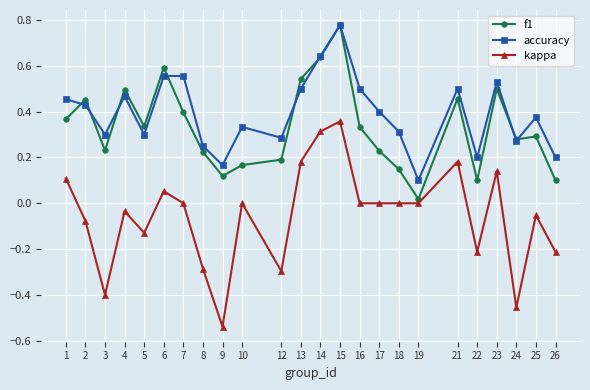

In f1, how many points are higher than both neighbors (excluding endpoints)?

7